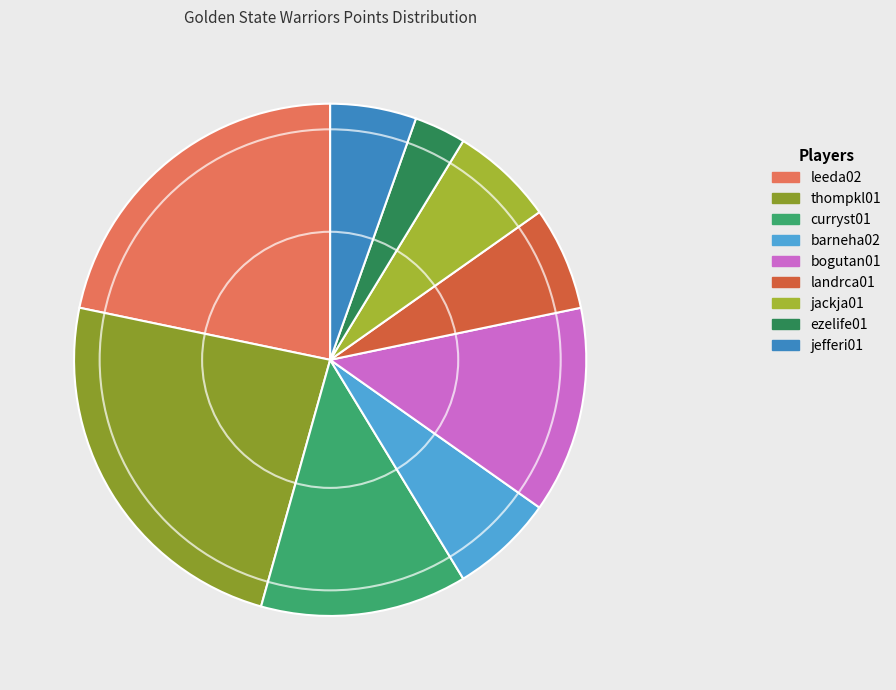

The thompkl01 slice represents 13% of the pie. True or false?

False